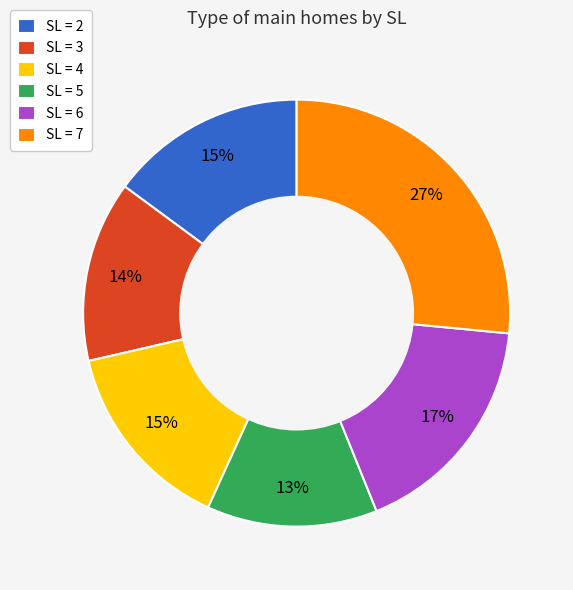

To the nearest percent, what is the difference between the largest and smallest slice percentages?

14%